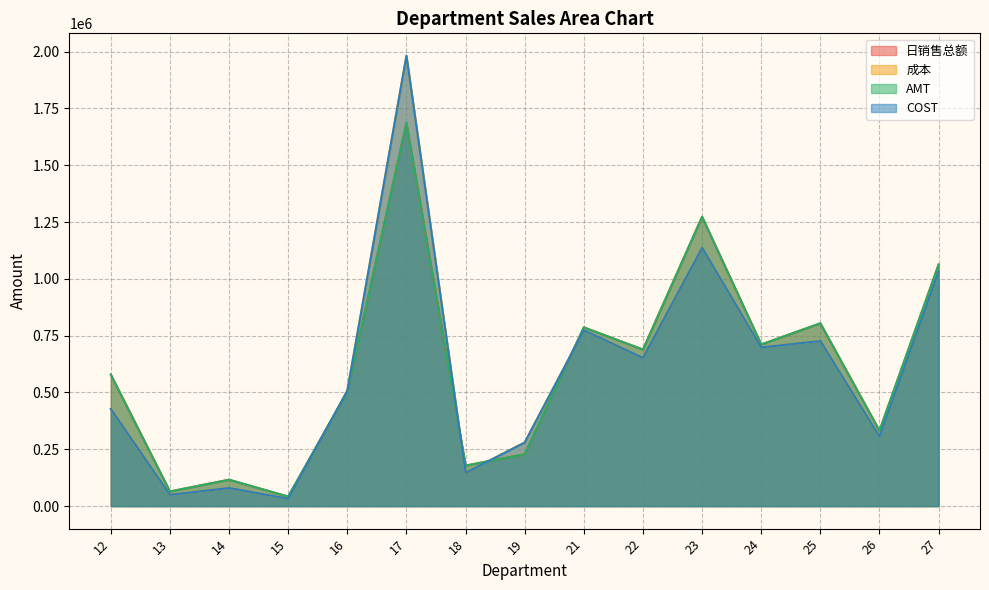

What is the difference between the 成本 values at 22 and 17?

1329132.2